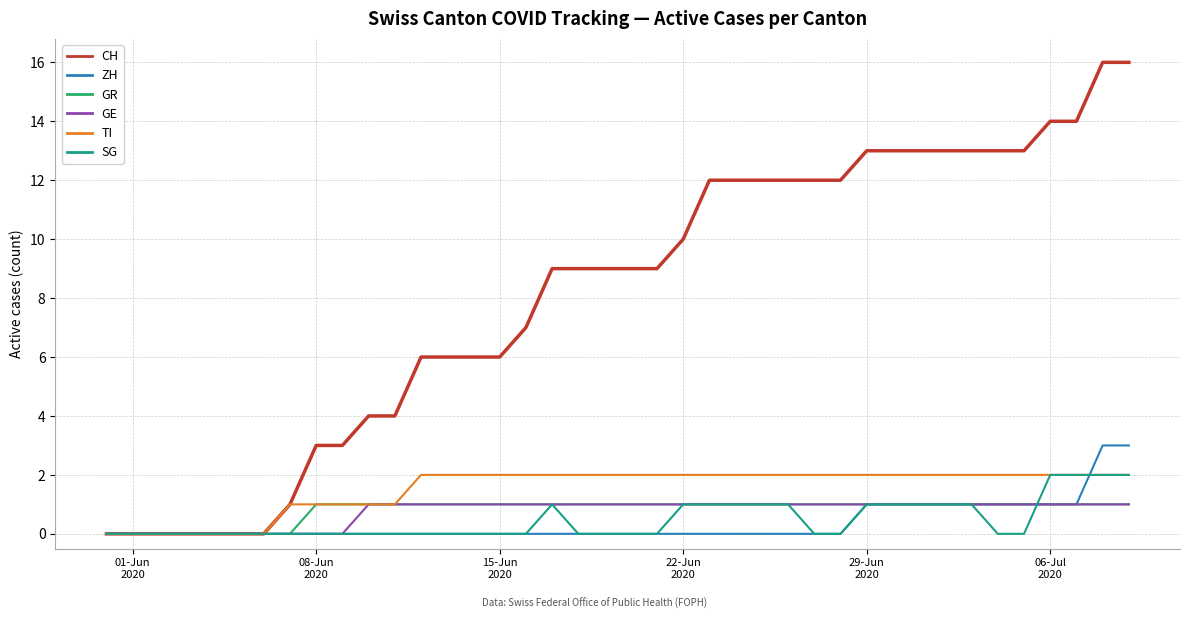

What are all the series names shown in the legend?

CH, ZH, GR, GE, TI, SG